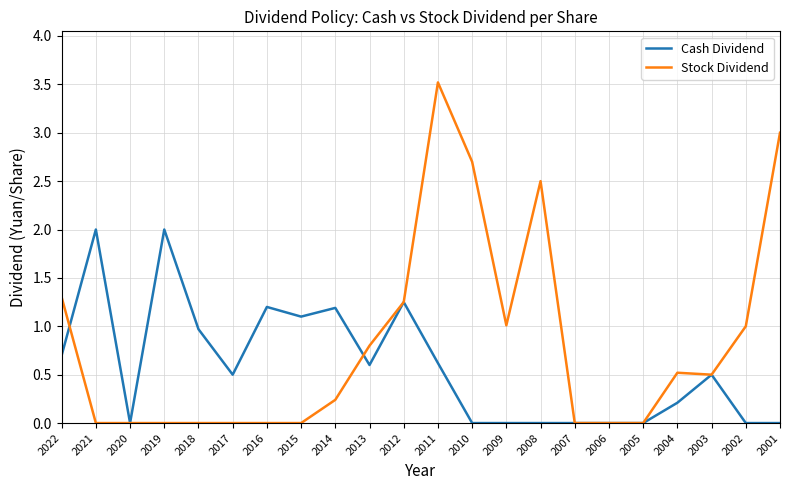

The value of Stock Dividend at 2006 is -1.3. True or false?

False